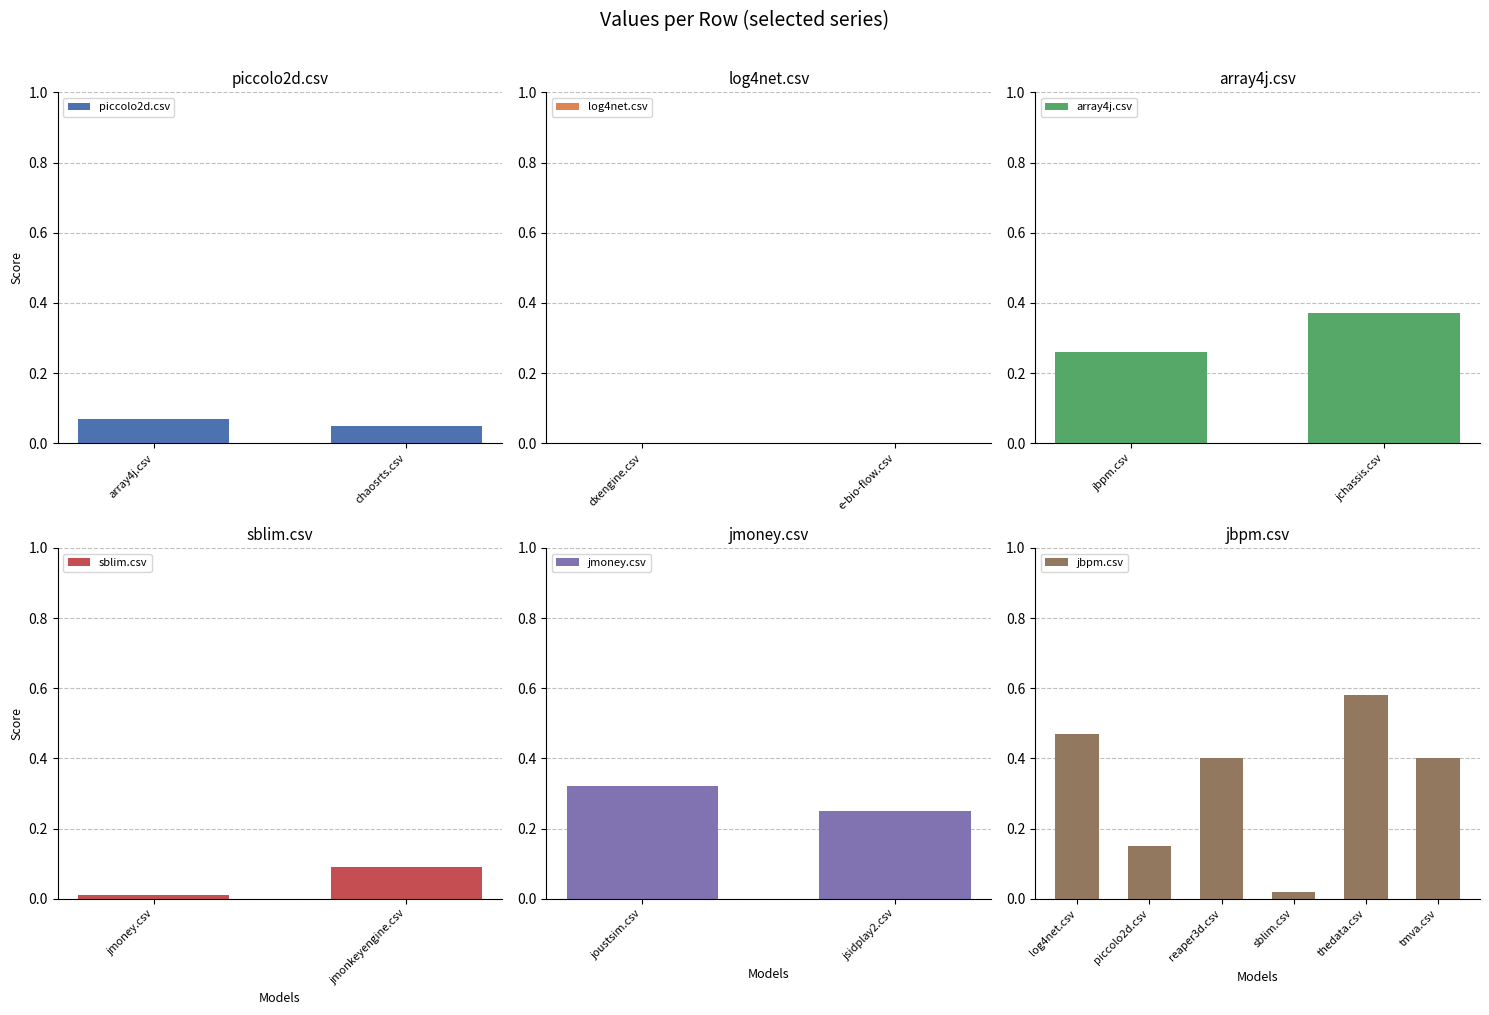

What position from the left is jsidplay2.csv?

10